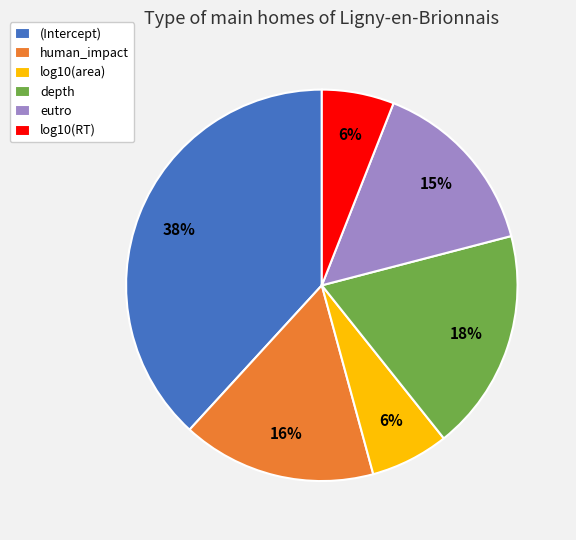

To the nearest percent, what percentage of the pie is log10(RT)?

6%